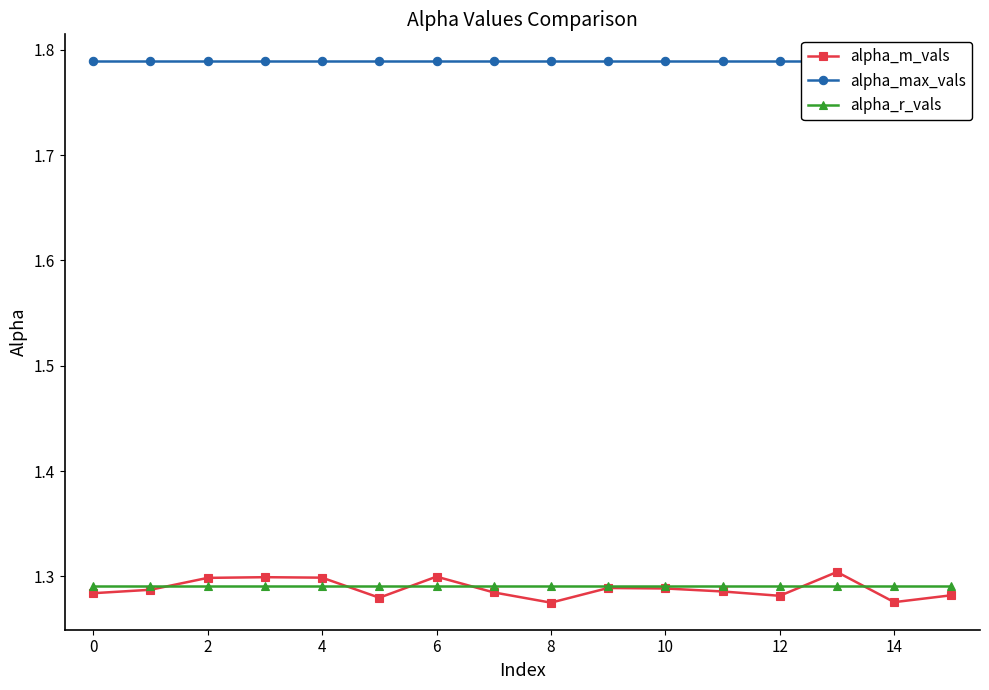

Is it true that alpha_max_vals equals 1.8 at 14?

True